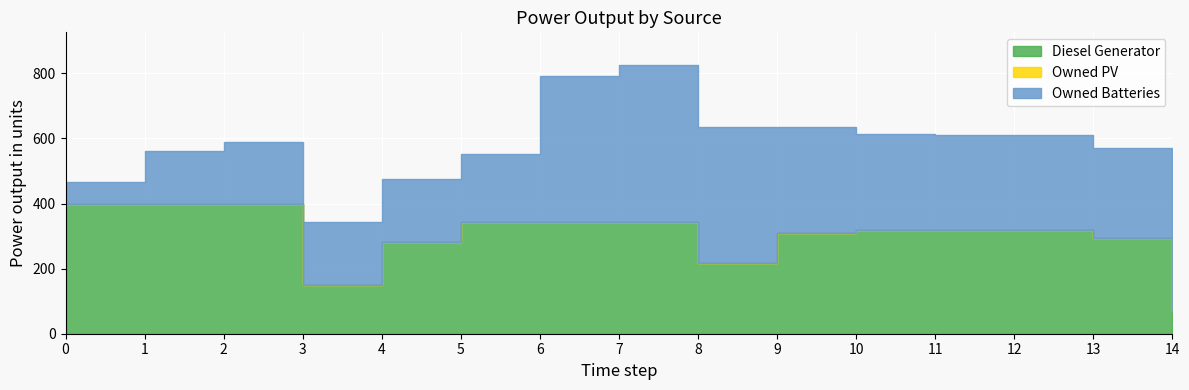

What is the maximum value for Owned Batteries?

484